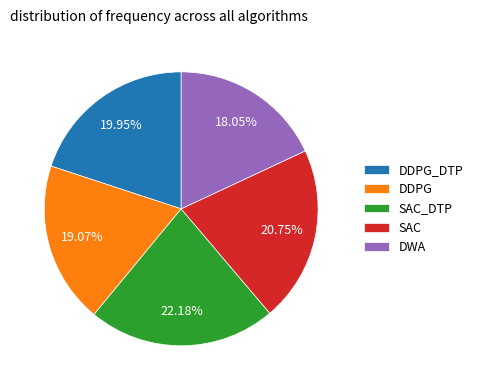

How many segments does this pie chart have?

5